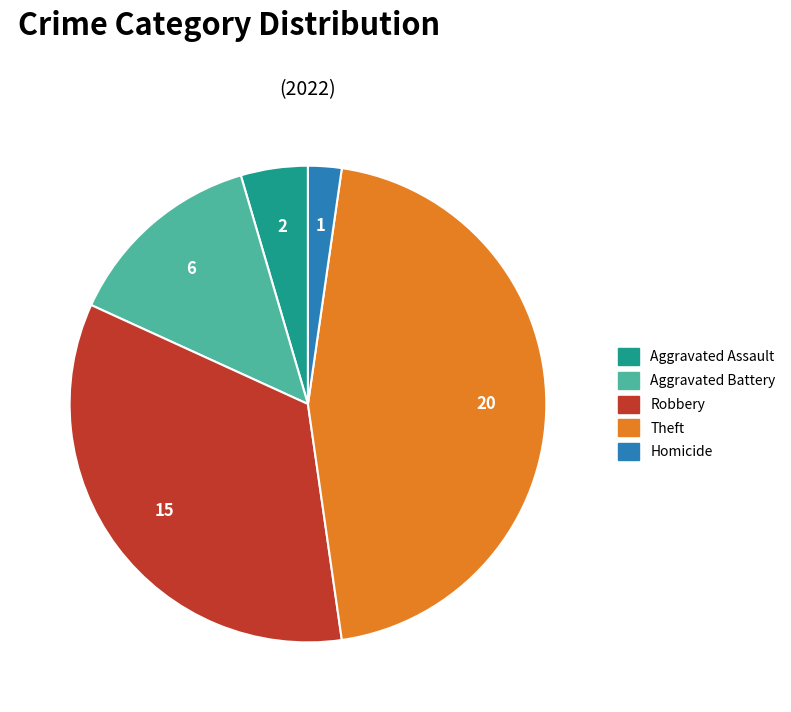

Is there a majority slice in this chart?

No